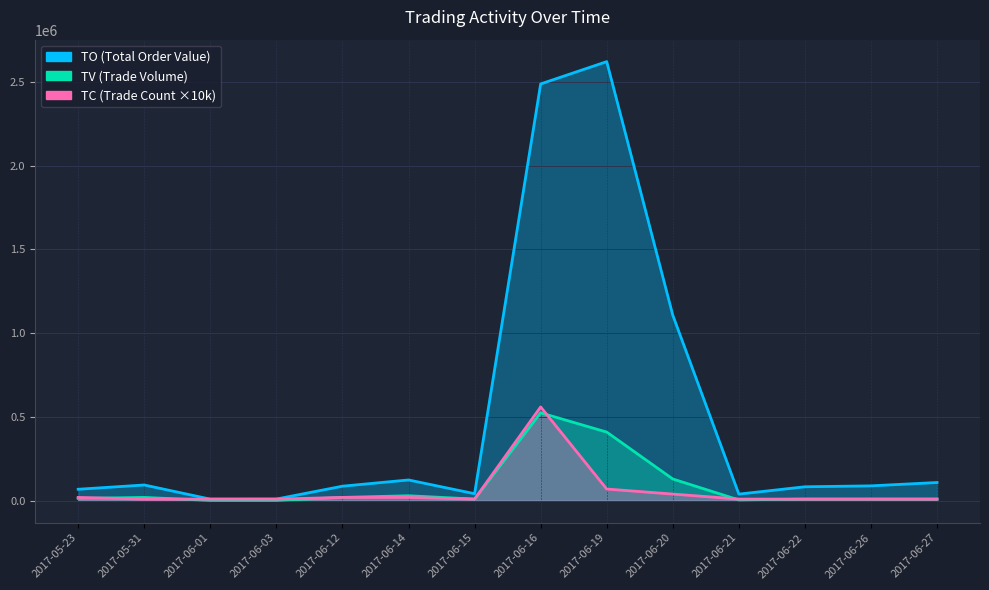

Which series changed the most between 2017-06-15 and 2017-06-21?

TV